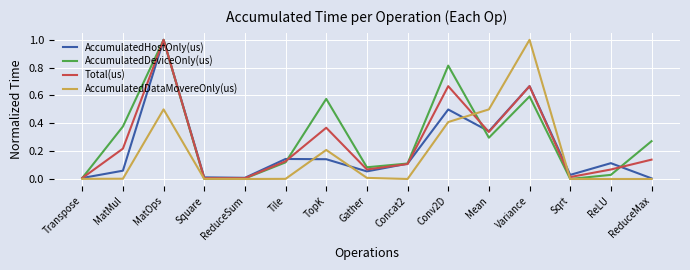

Between Sqrt and ReduceMax, which series saw the biggest shift?

AccumulatedDeviceOnly(us)